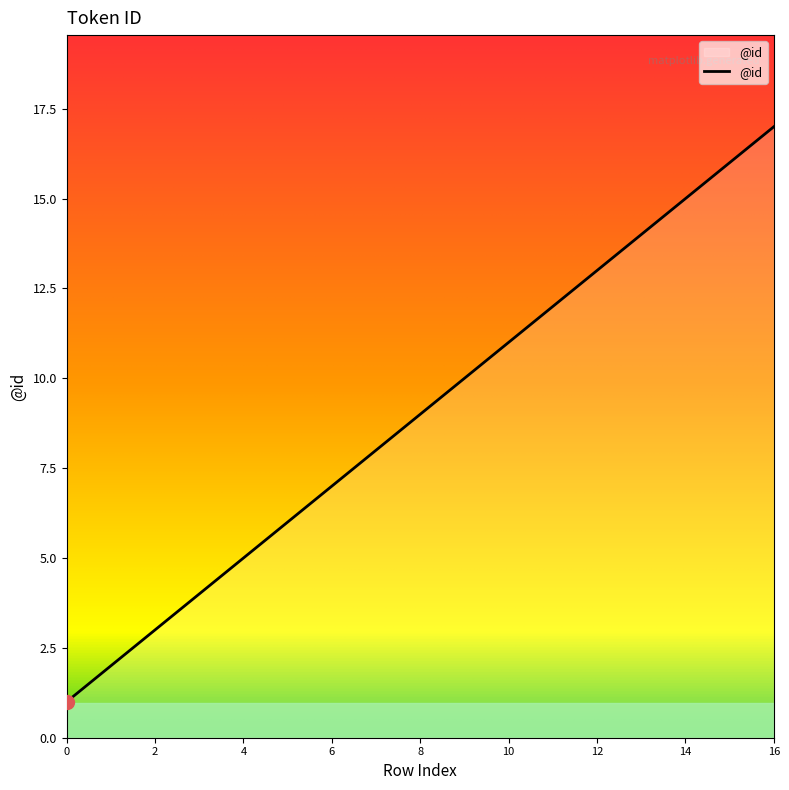

What is the difference between the maximum and minimum values?

16